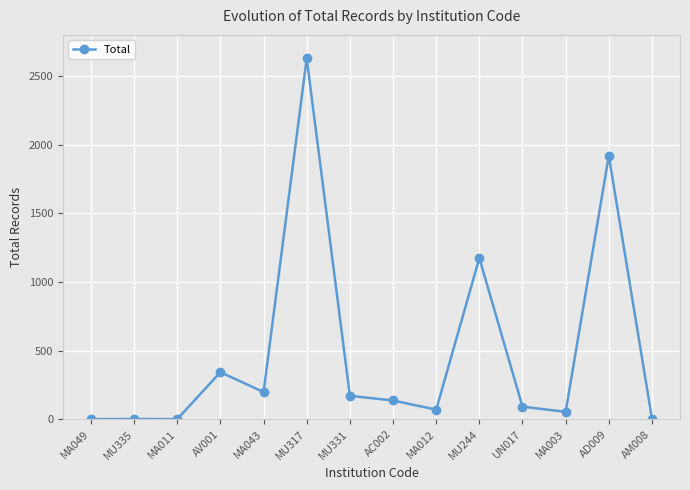

What value does the data have at MU331, to the nearest 50?

150